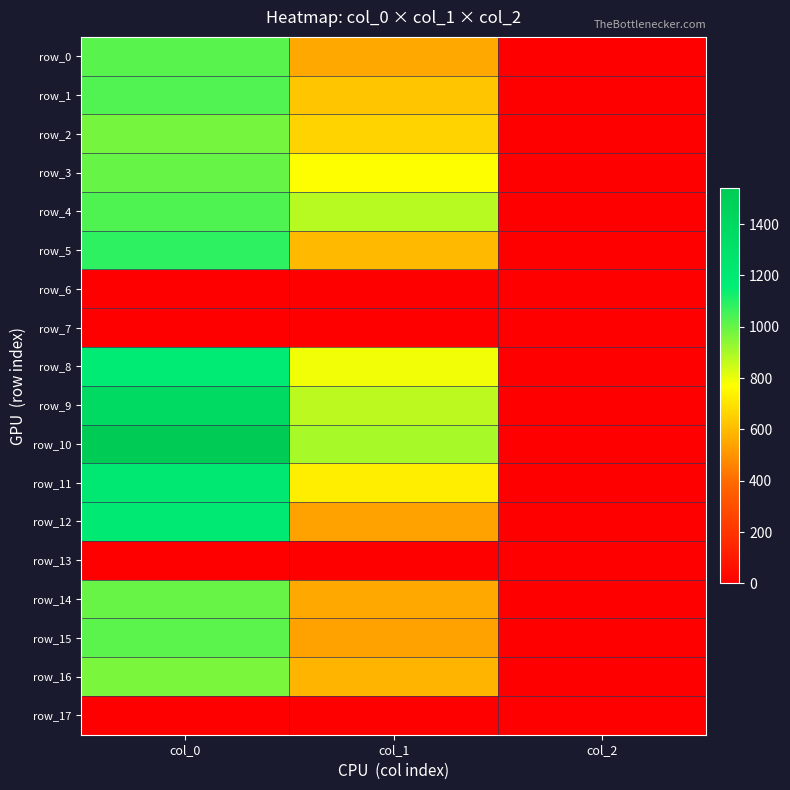

Between col_0 and col_1, which is larger?

col_0